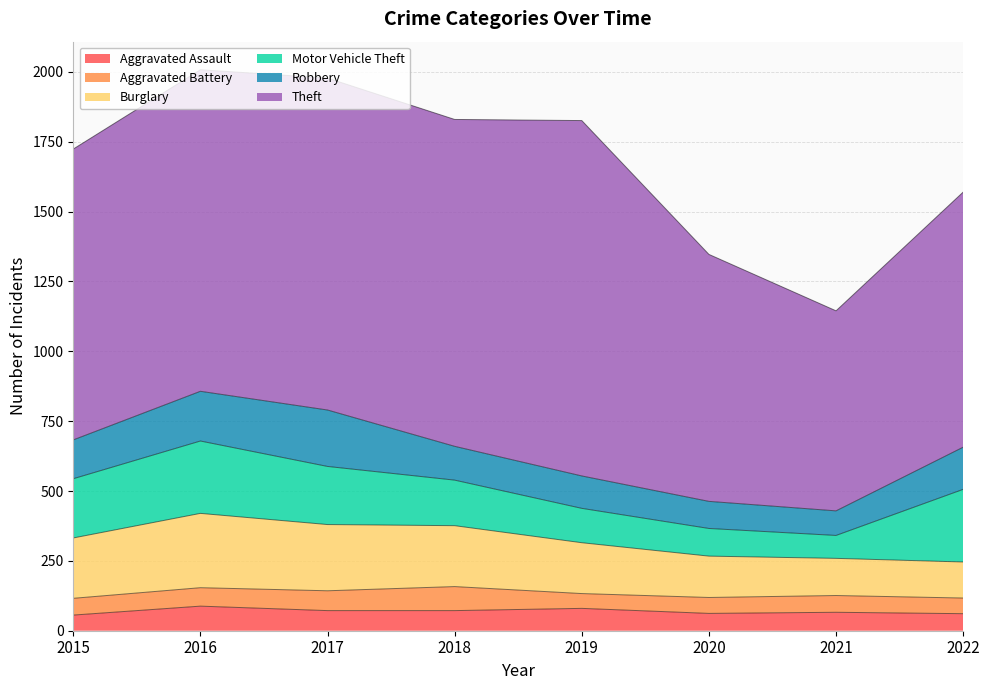

At which category is the sum across all series the highest?

2016